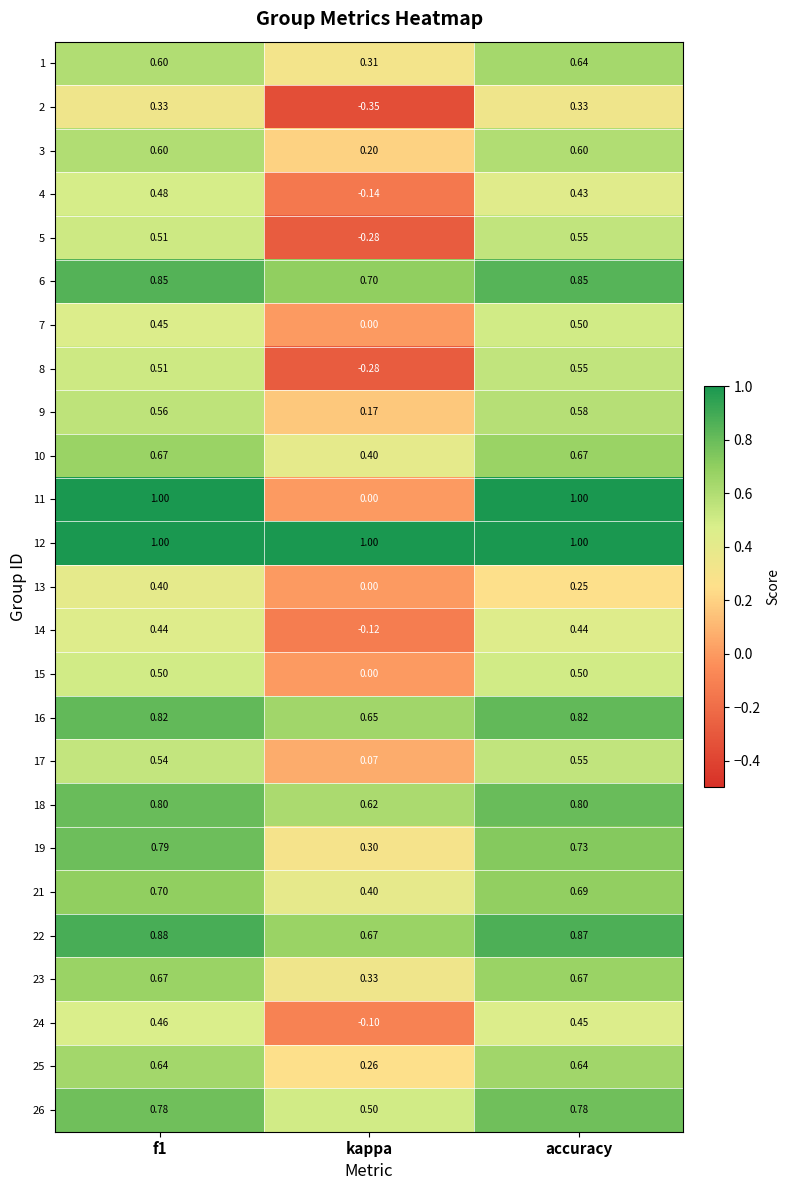

At which category is the sum across all series the highest?

f1